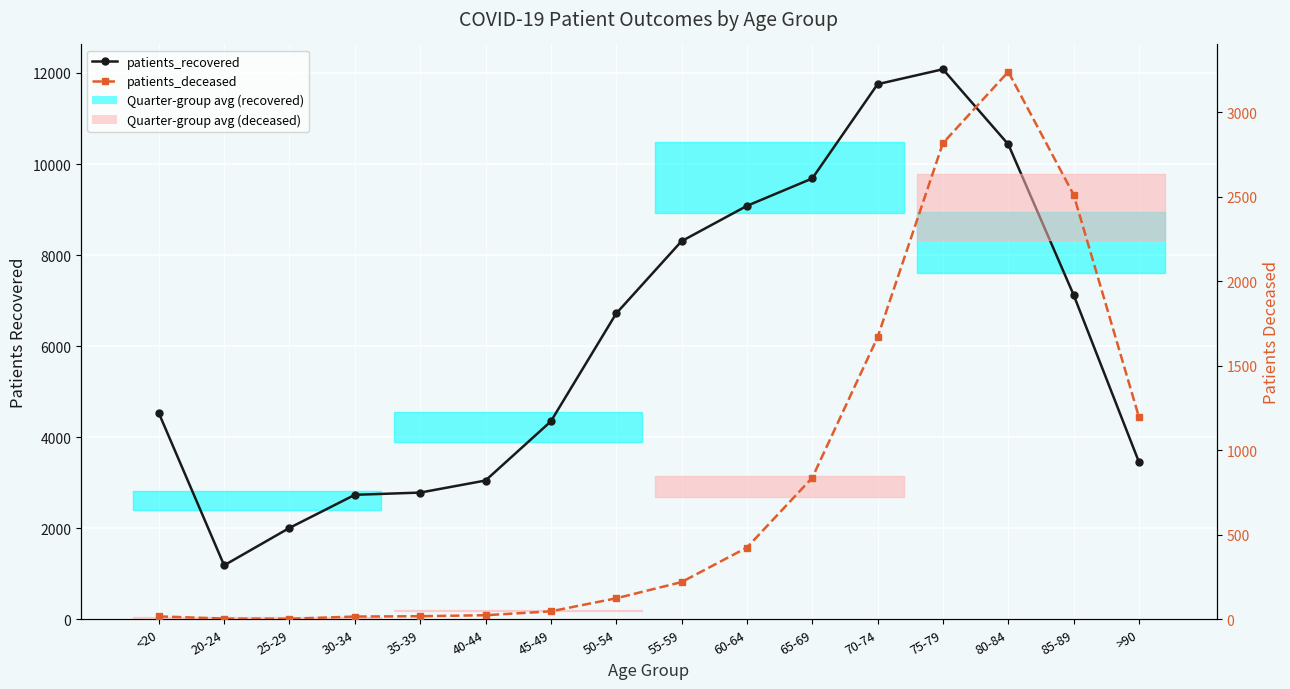

At which label does patients_deceased first exceed 220?

60-64